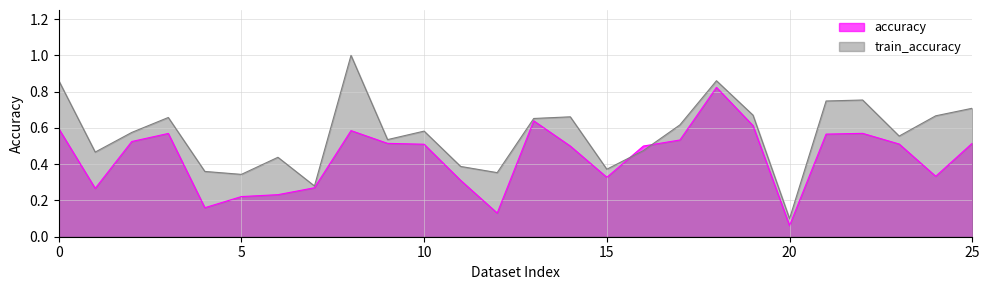

How many train_accuracy values are between 0 and 1?

26